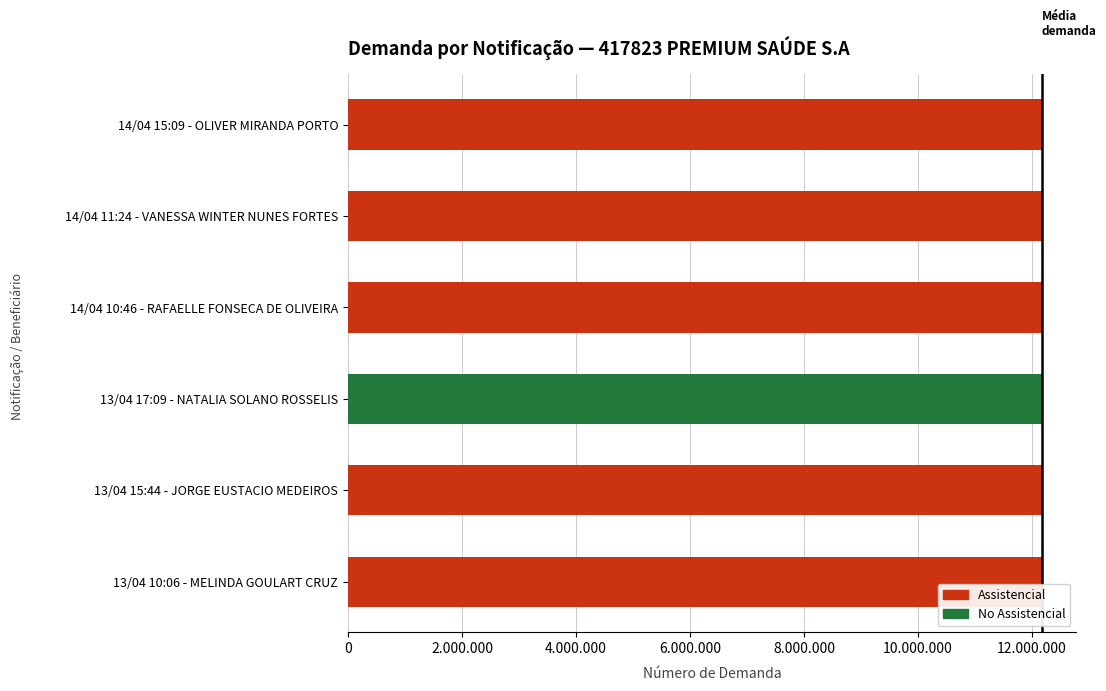

What is the difference between the maximum and minimum values?

3319